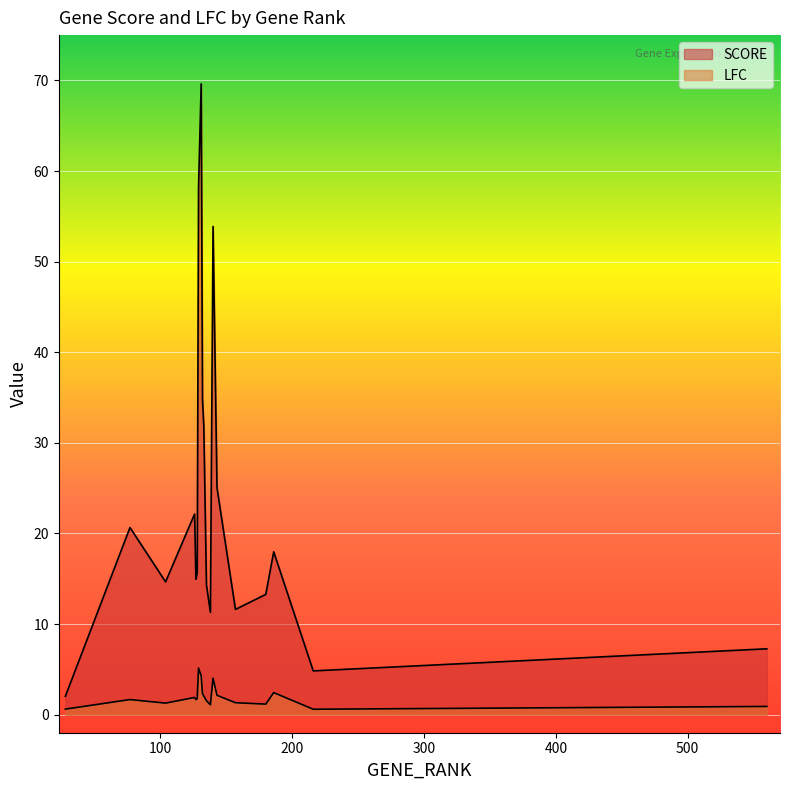

List the series in order of their peak value, lowest first.

LFC, SCORE